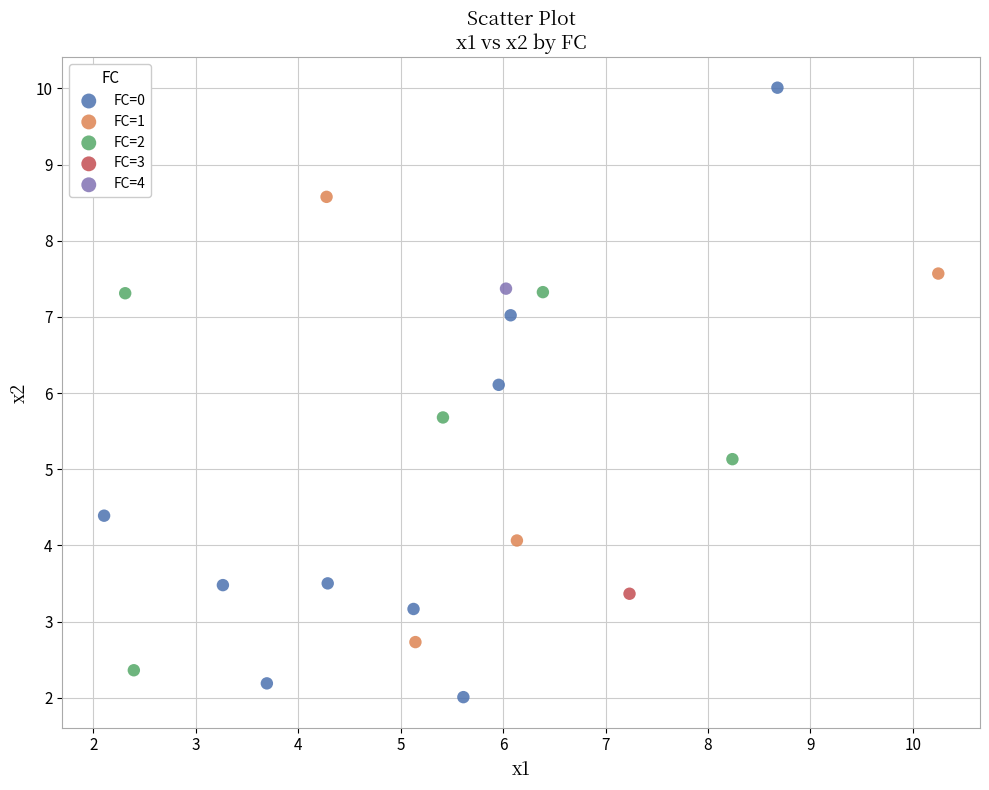

Which series reaches the minimum Y coordinate?

FC=0